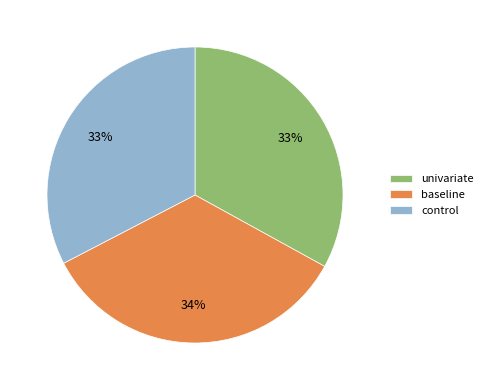

What is the largest slice in the pie chart?

baseline